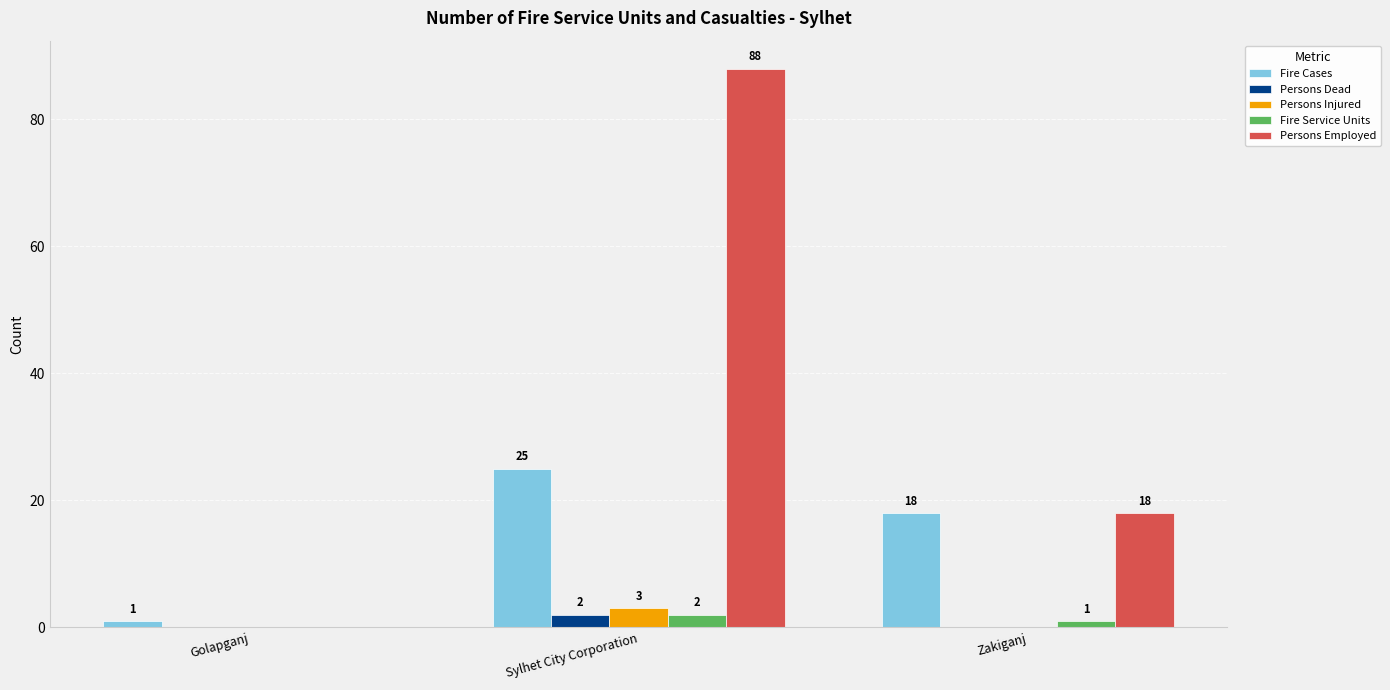

What is the sum of all Fire Service Units values?

3